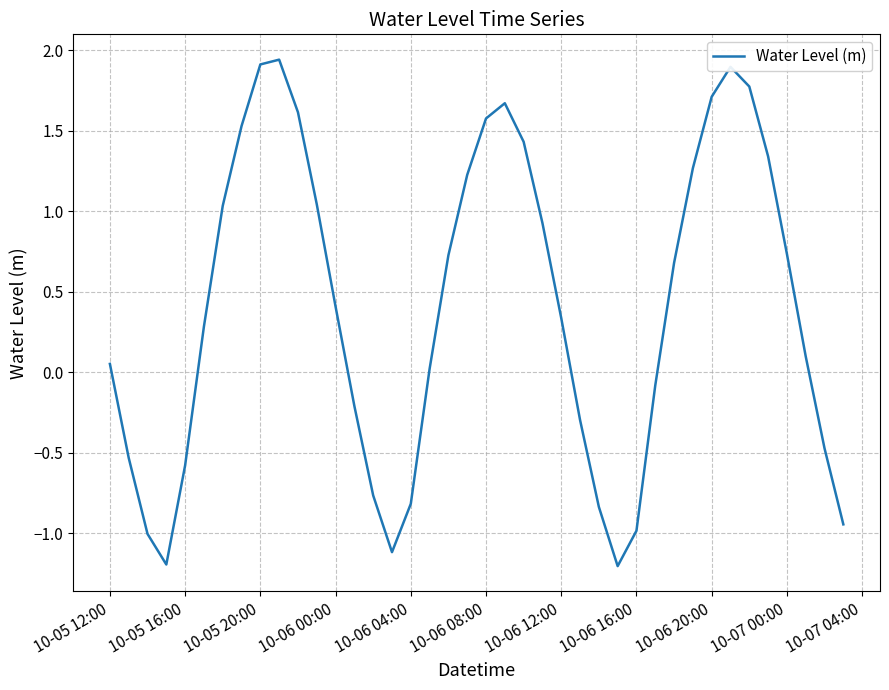

True or false: there are more than 1 points higher than both neighbors.

True